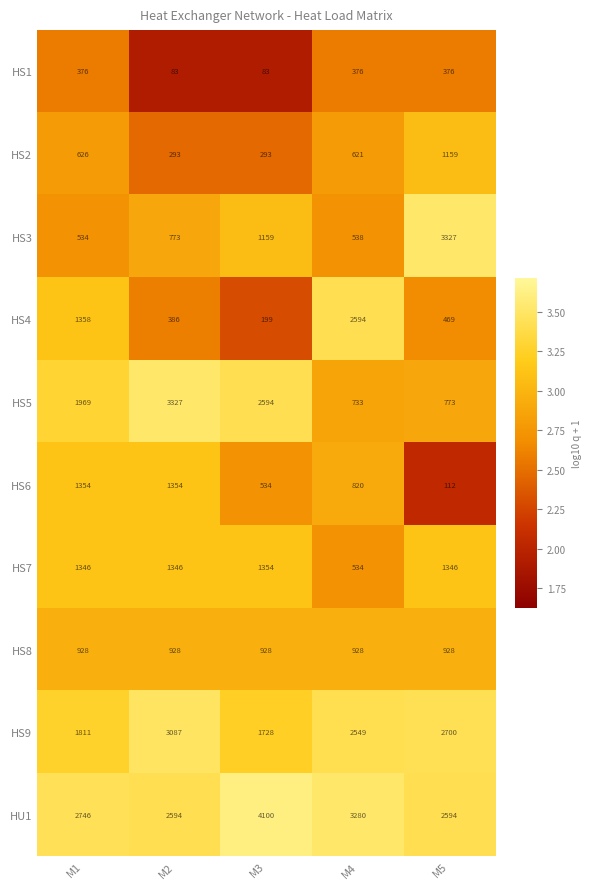

True or false: HS2 has a value of 293 at M2.

True